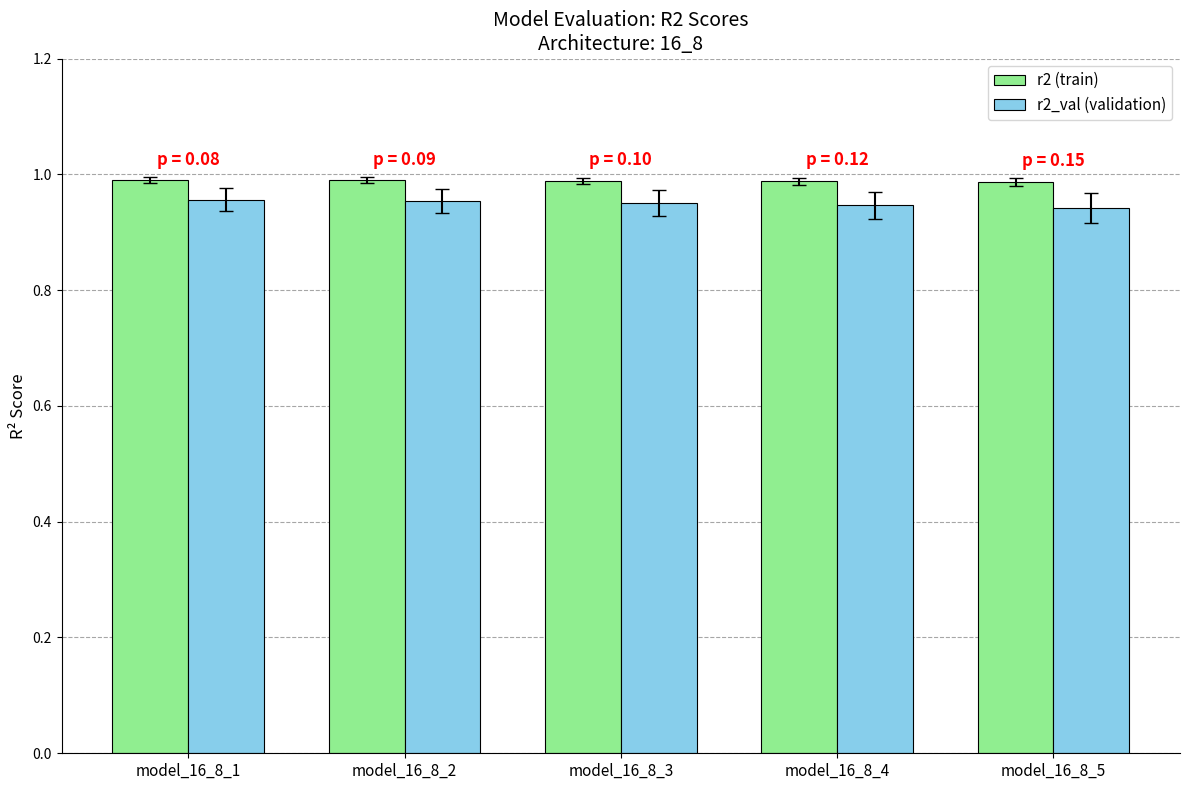

Count the number of data series in this chart.

2